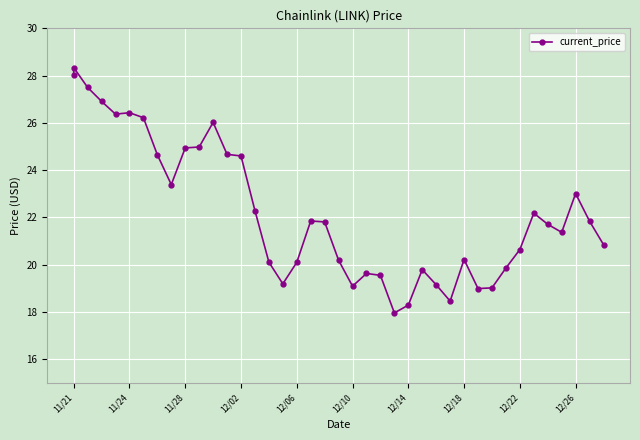

What is the smallest value displayed?

18.0